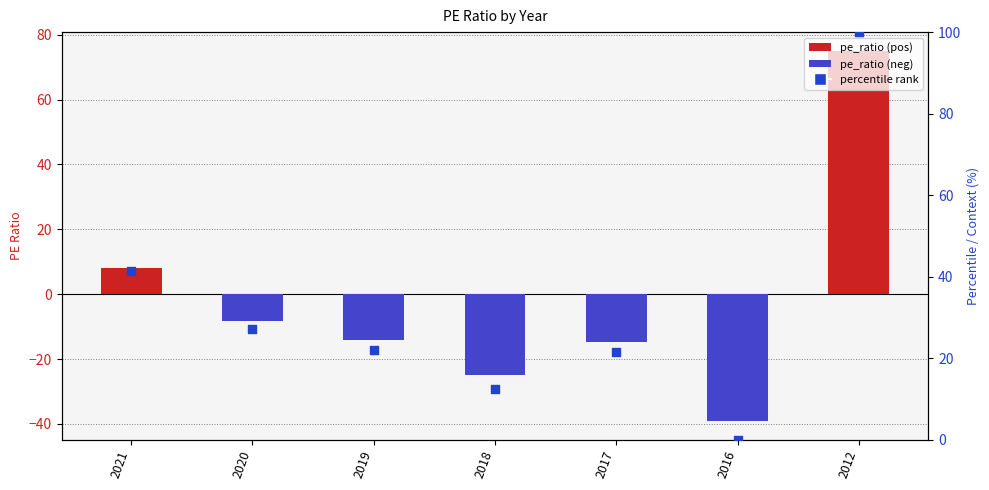

Is the value of pe_ratio at 2018 greater than the value of percentile rank at 2020?

No